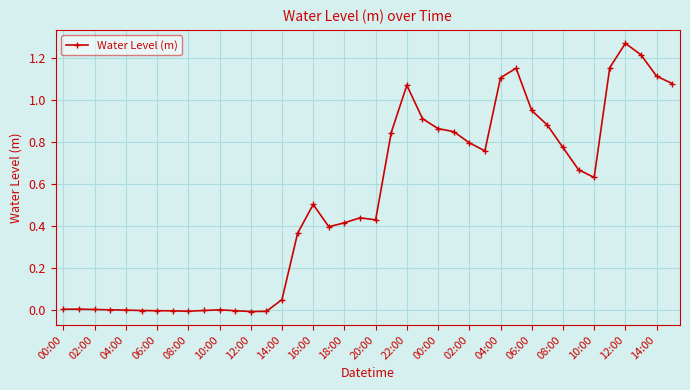

How many series are shown in this chart?

1